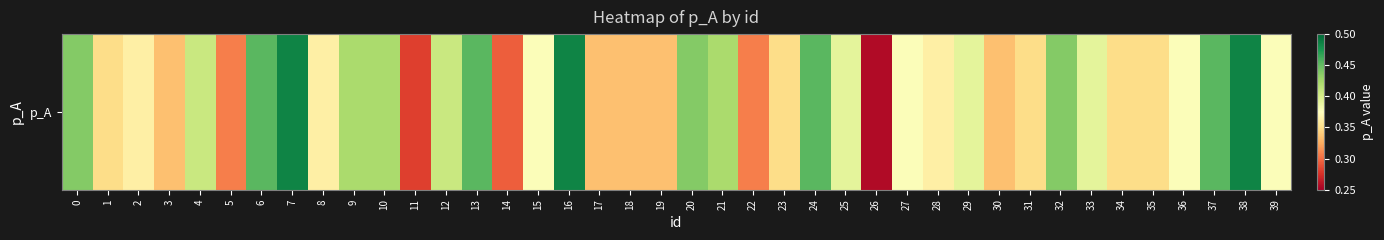

The chart shows a value of 0.2 at 10. True or false?

False